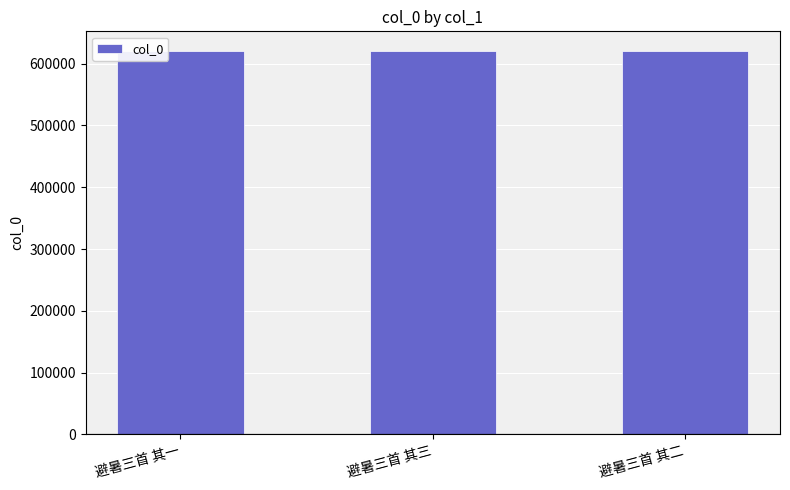

True or false: the data shows 621347 at 避暑三首 其二.

True